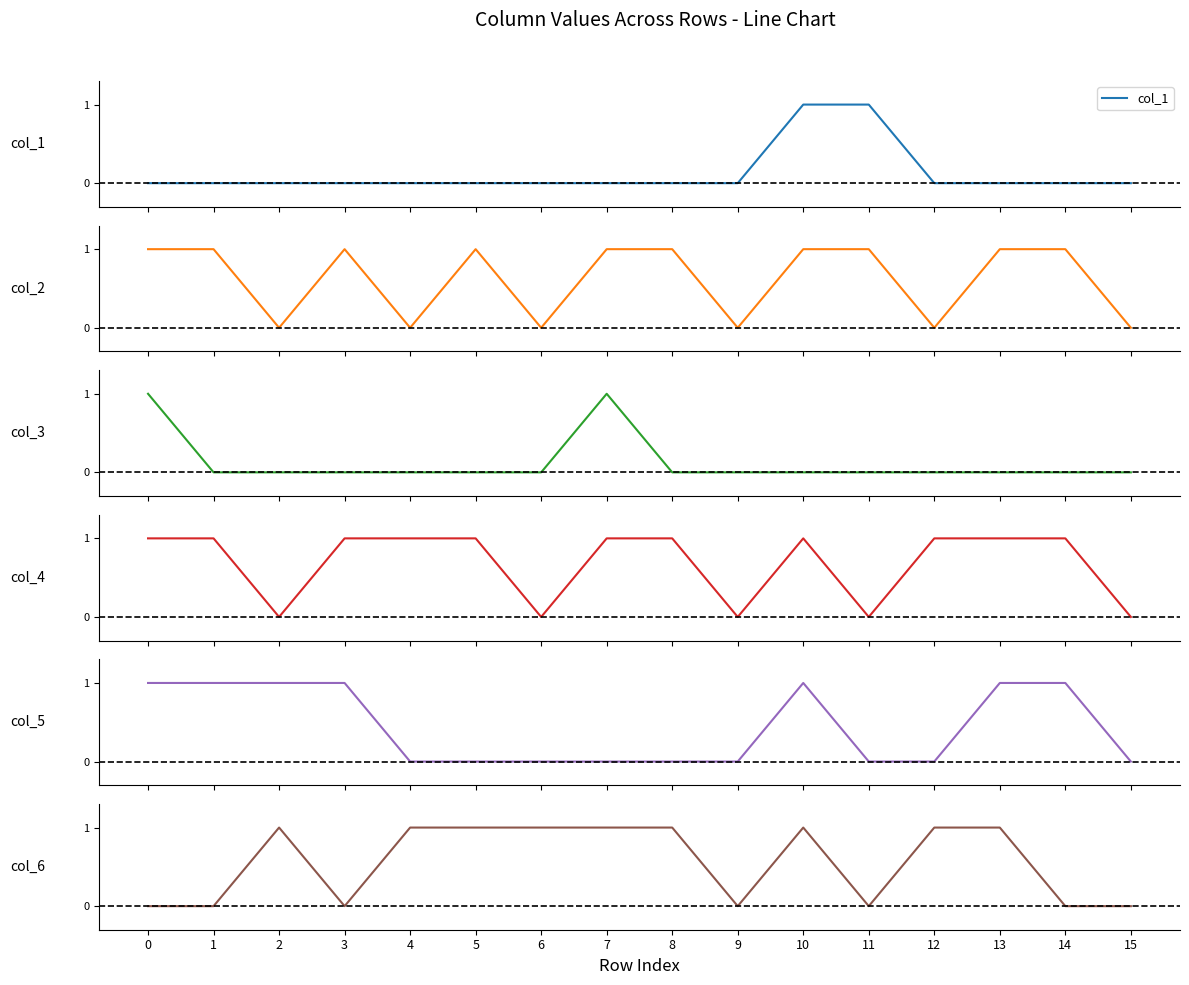

List the labels in order of col_4 value, largest first.

0, 1, 3, 4, 5, 7, 8, 10, 12, 13, 14, 2, 6, 9, 11, 15